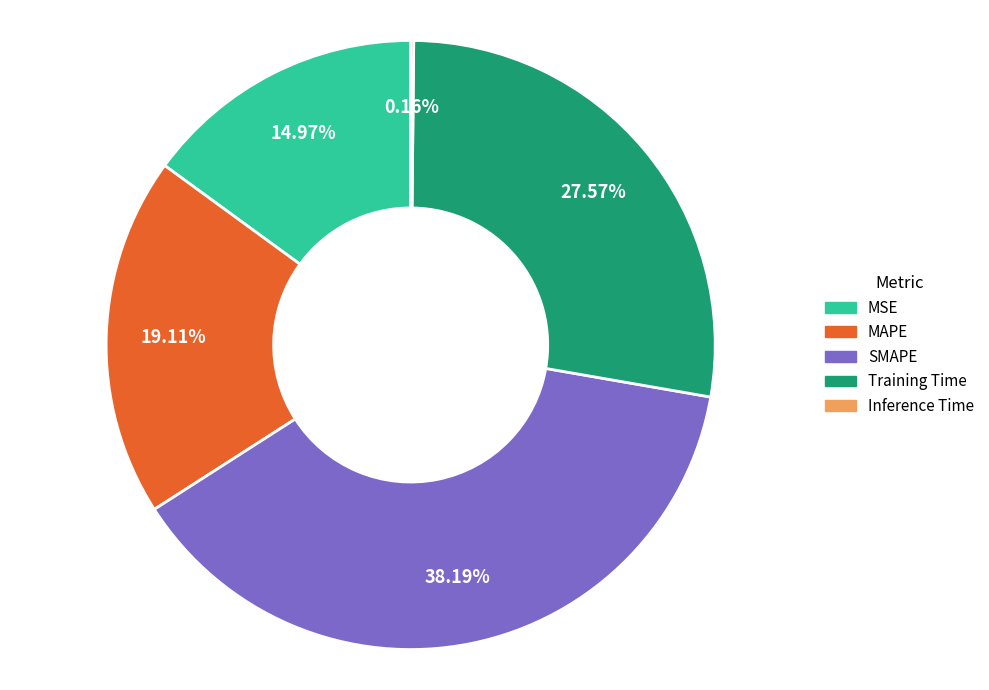

To the nearest percent, what is the difference between the MAPE and Training Time slice percentages?

8%